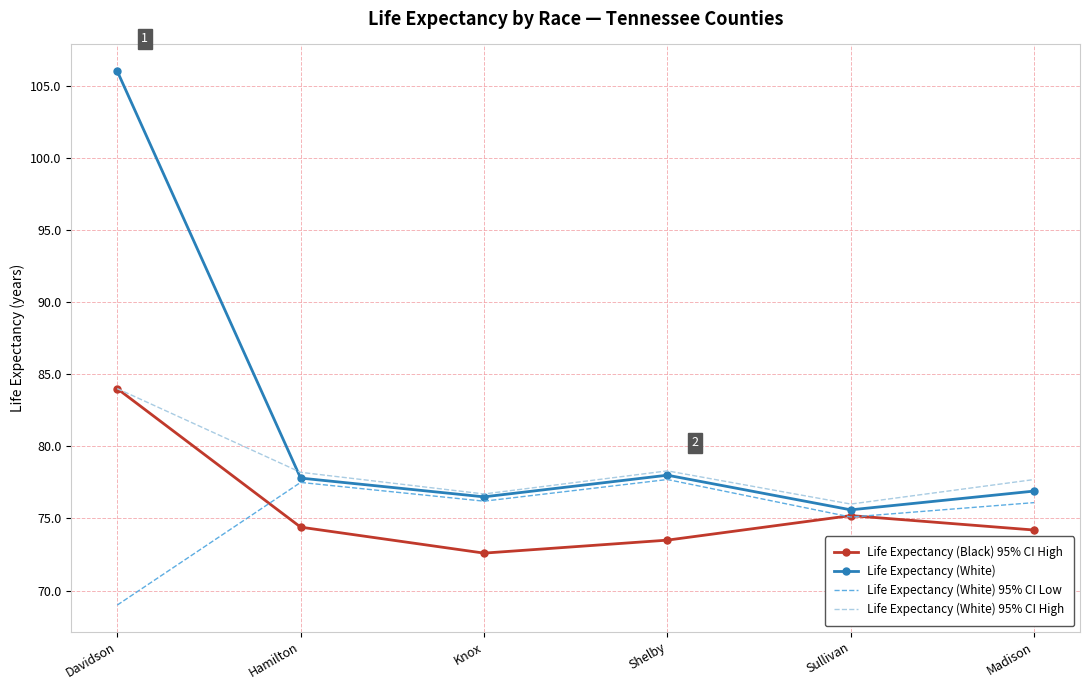

What is the difference between the maximum and minimum values in the Life Expectancy (White) 95% CI High series?

8.0